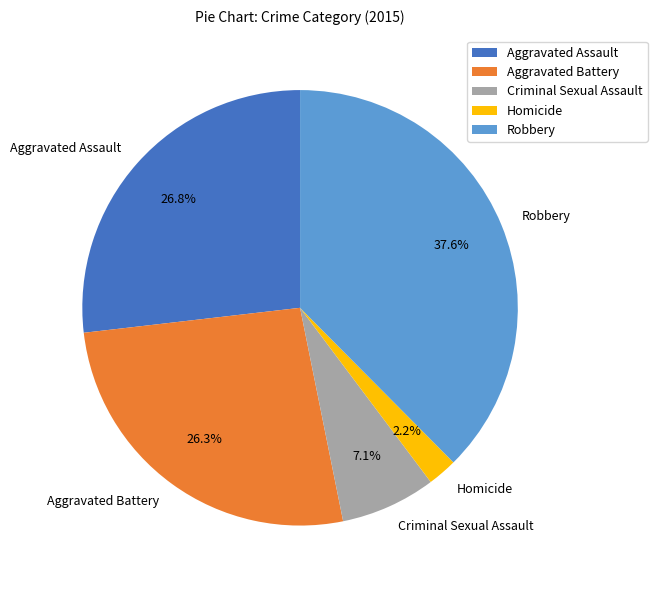

To the nearest percent, what is the difference between the Aggravated Battery and Robbery slice percentages?

11%